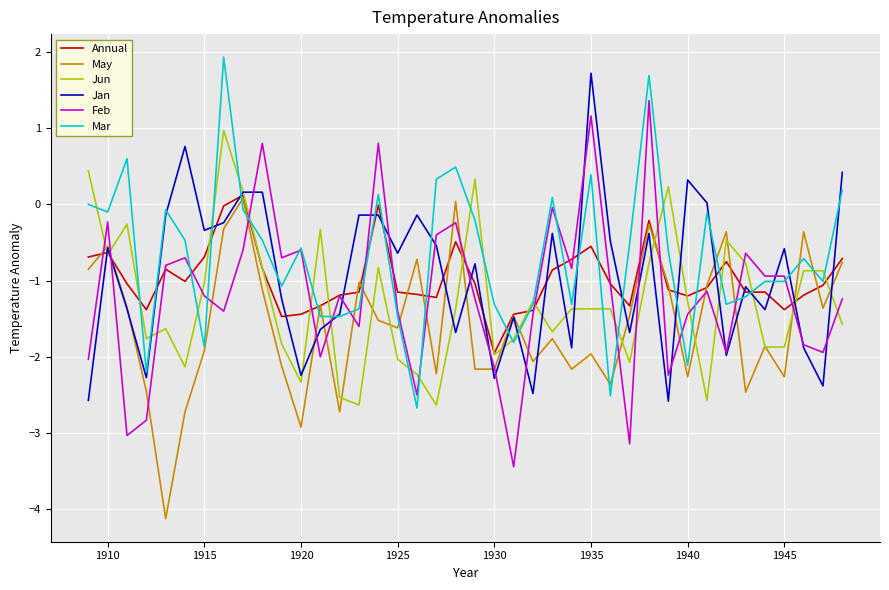

What is the lowest value of the Jan series?

-2.6